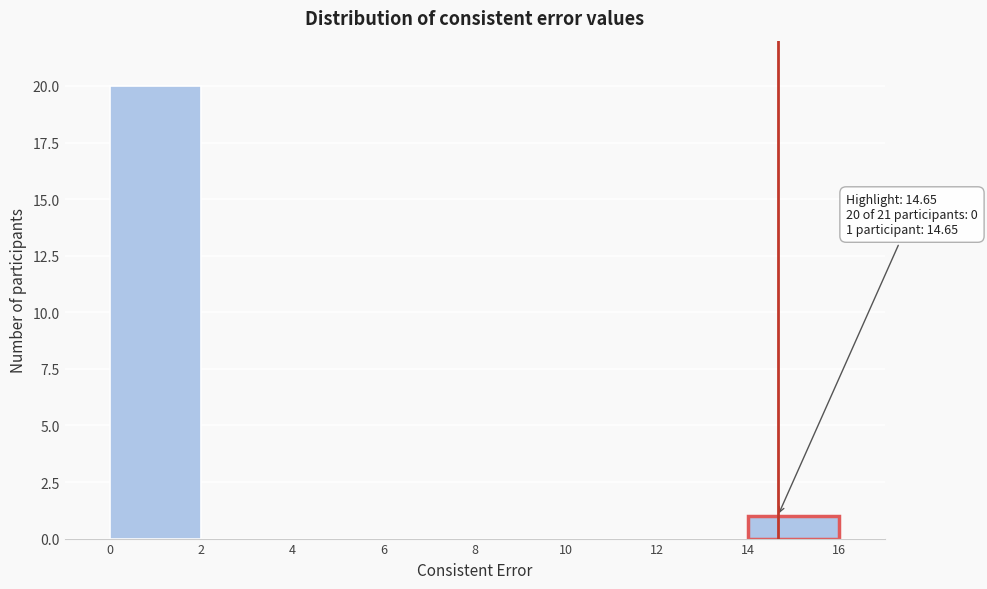

Which range on the x-axis has the tallest bar?

0 to 2